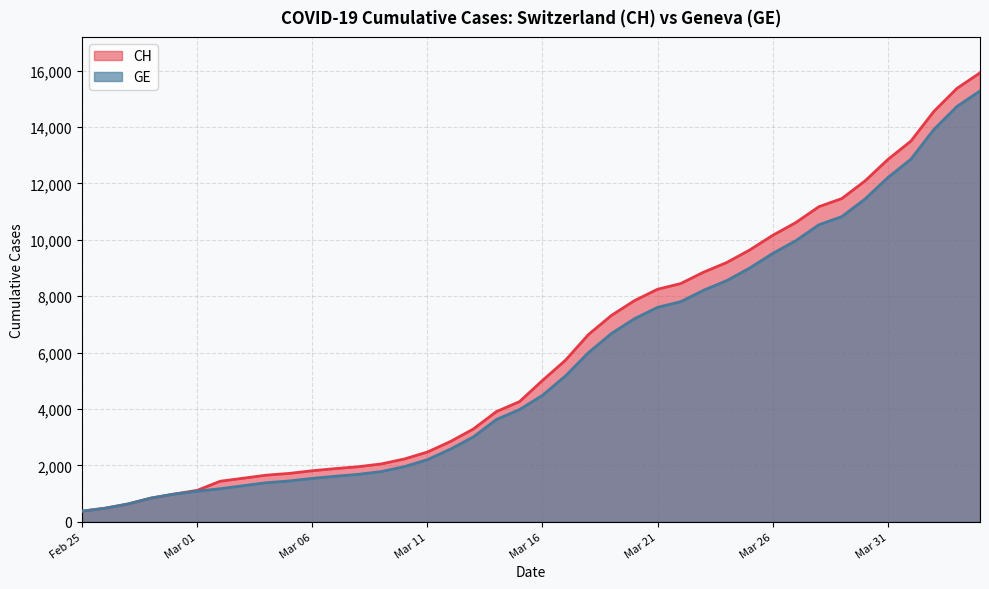

True or false: CH has a value of 1035 at Mar 11.

False